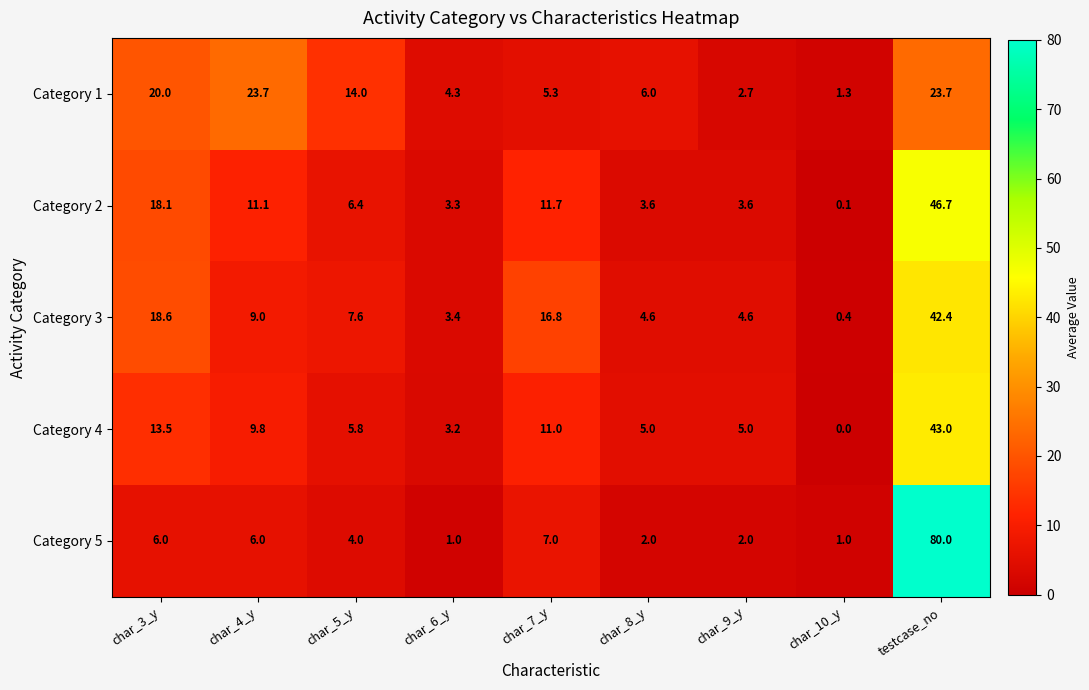

The value of Category 4 at char_3_y is 13.5. True or false?

True